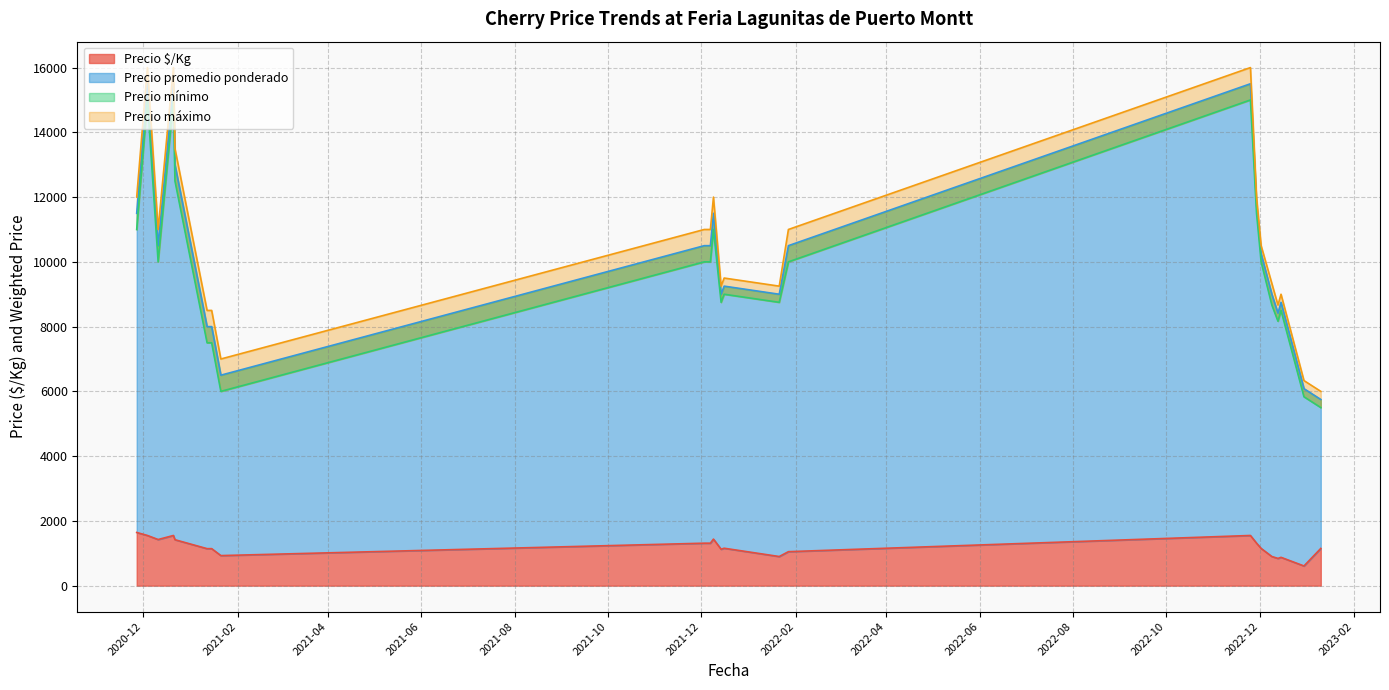

True or false: Precio mínimo and Precio $/Kg intersect in this chart.

False